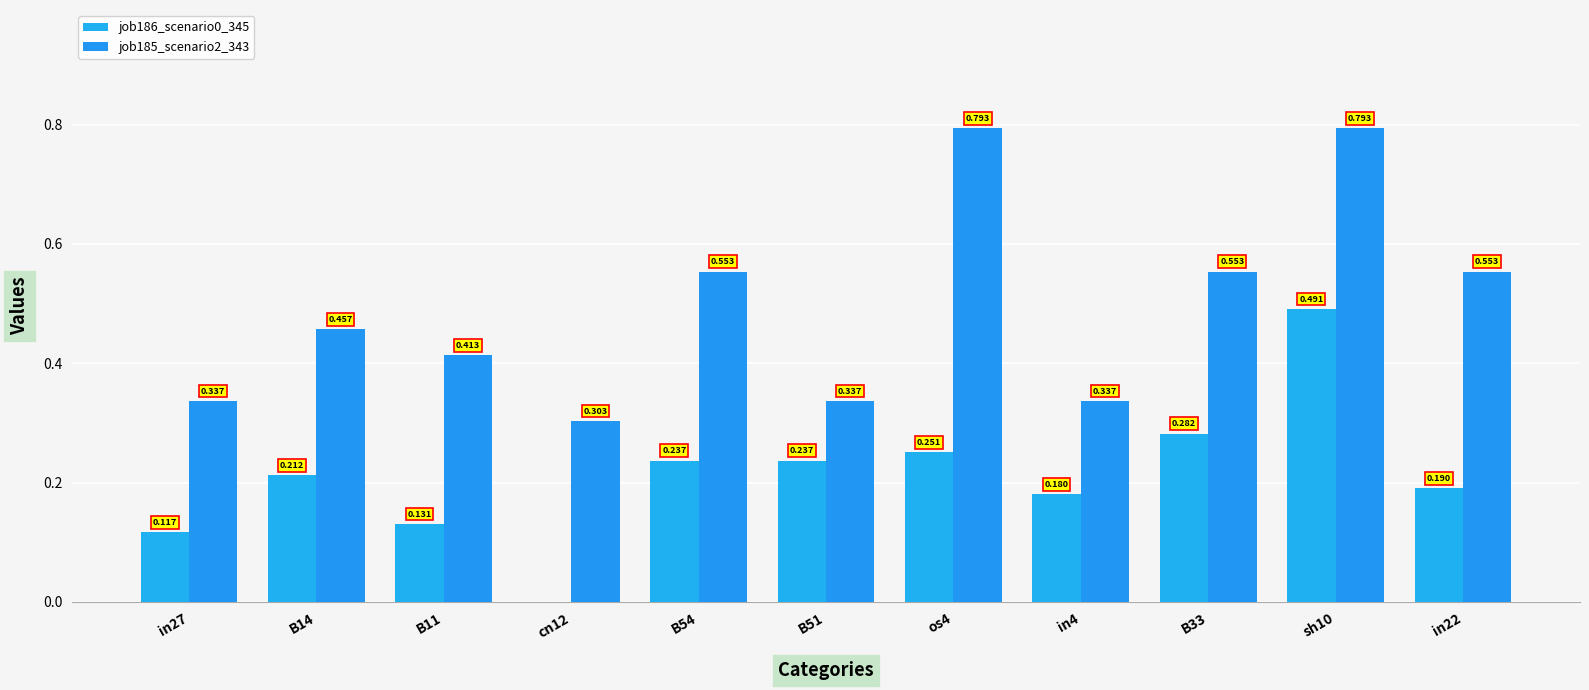

How many data points does each series have?

11